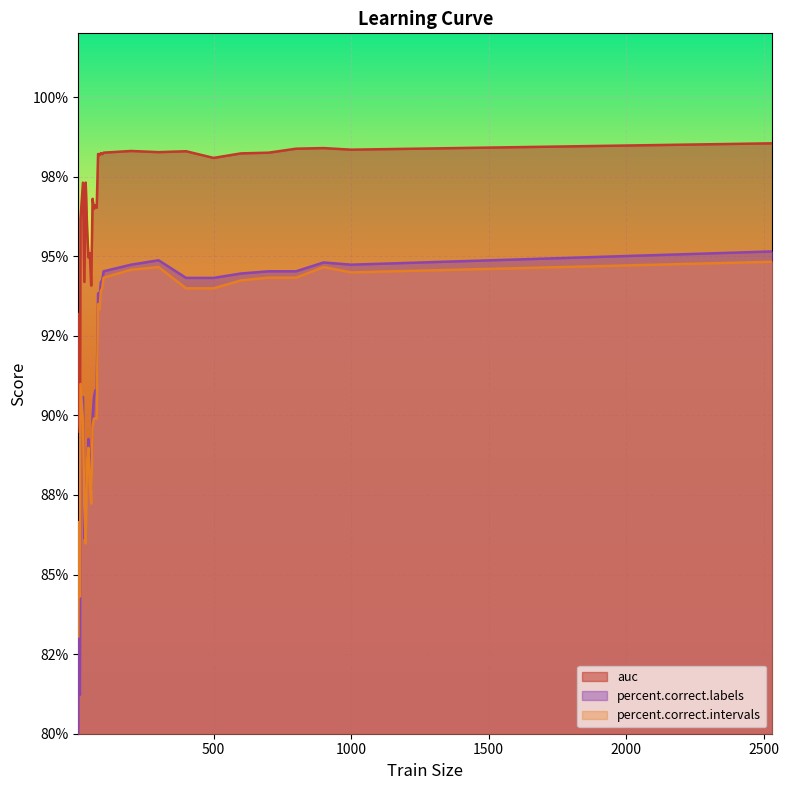

True or false: percent.correct.labels and percent.correct.intervals cross at least once.

True